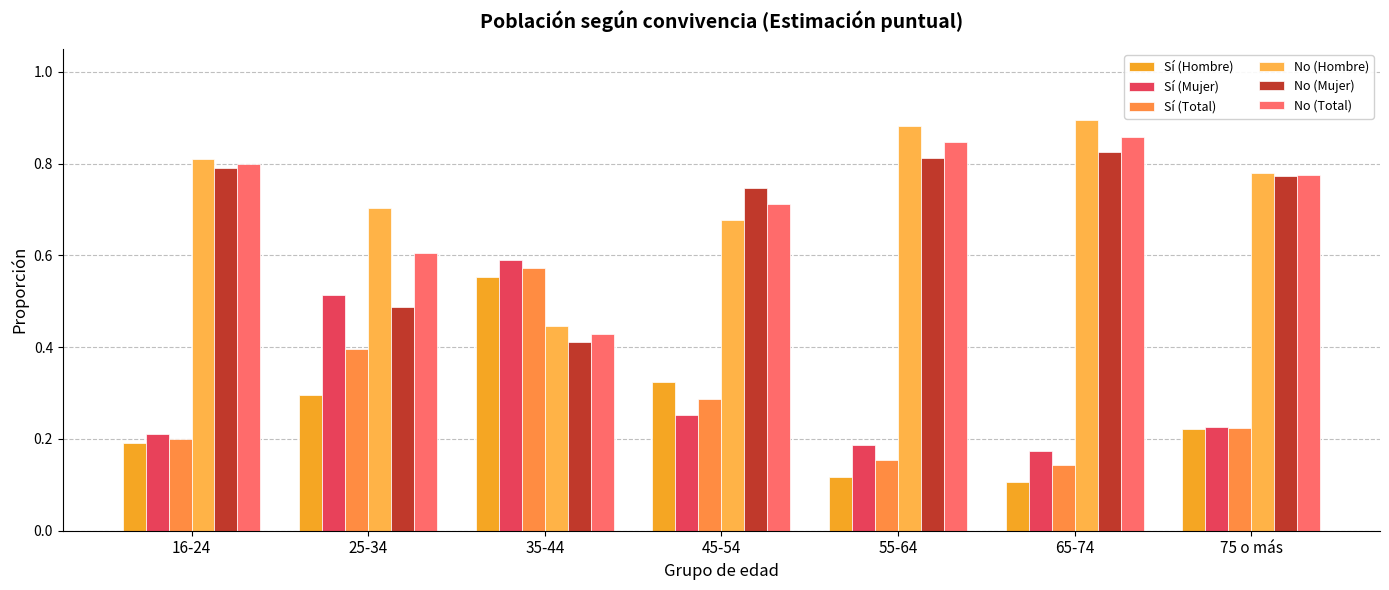

What is the sum of the No (Total) values at 75 o más and 35-44?

1.2